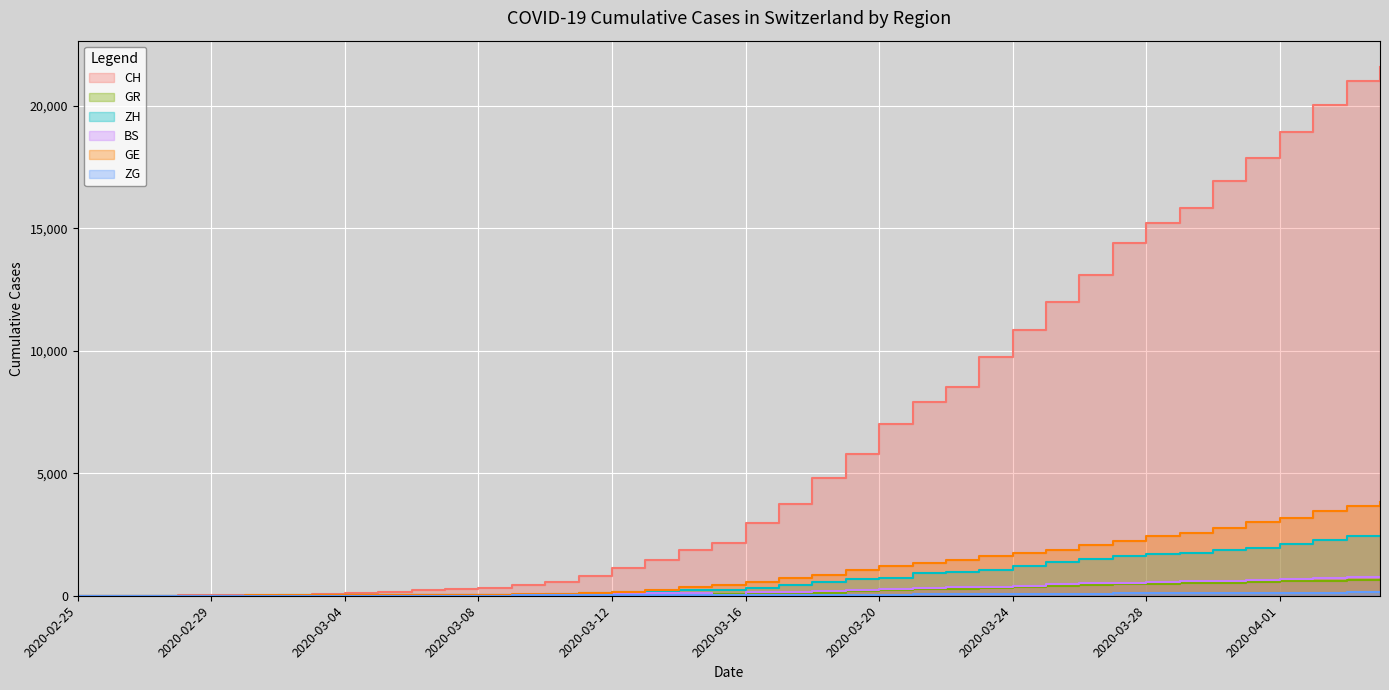

True or false: GE and BS cross at least once.

False